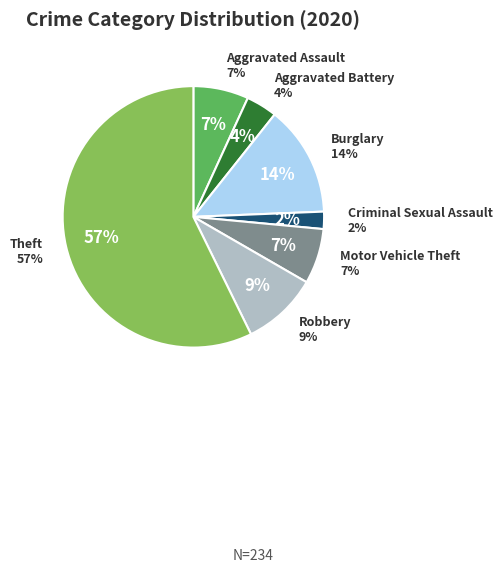

Does Theft account for over 50% of the chart?

Yes